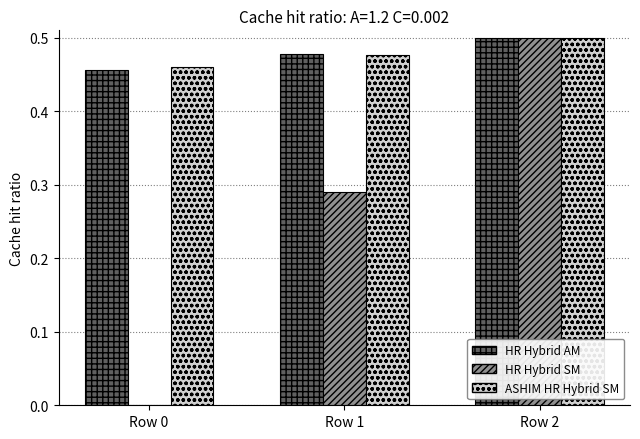

What is the total value across all series at Row 0?

0.9